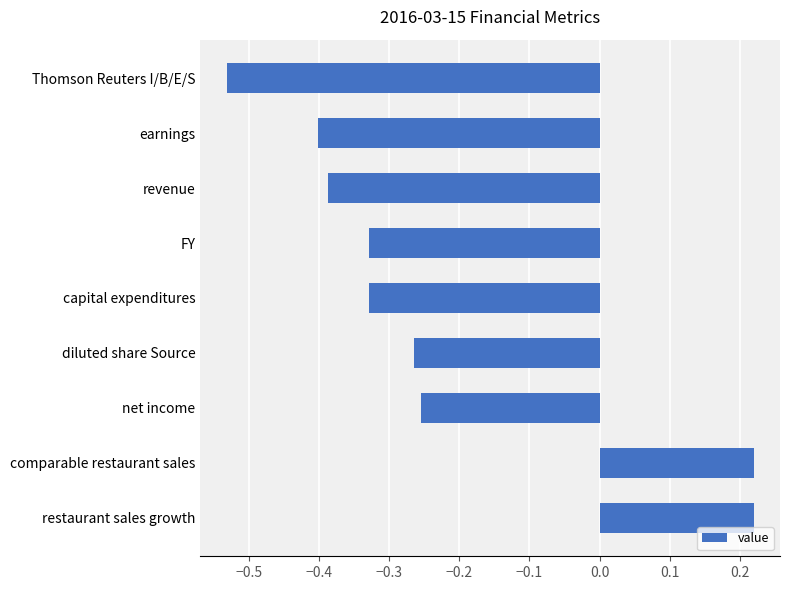

What is the sum of all values?

-2.1